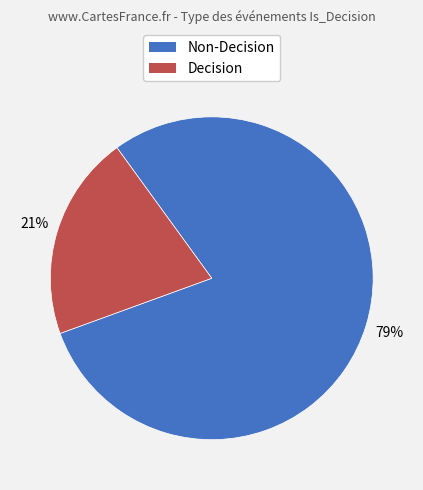

Between Decision and Non-Decision, which is larger?

Non-Decision